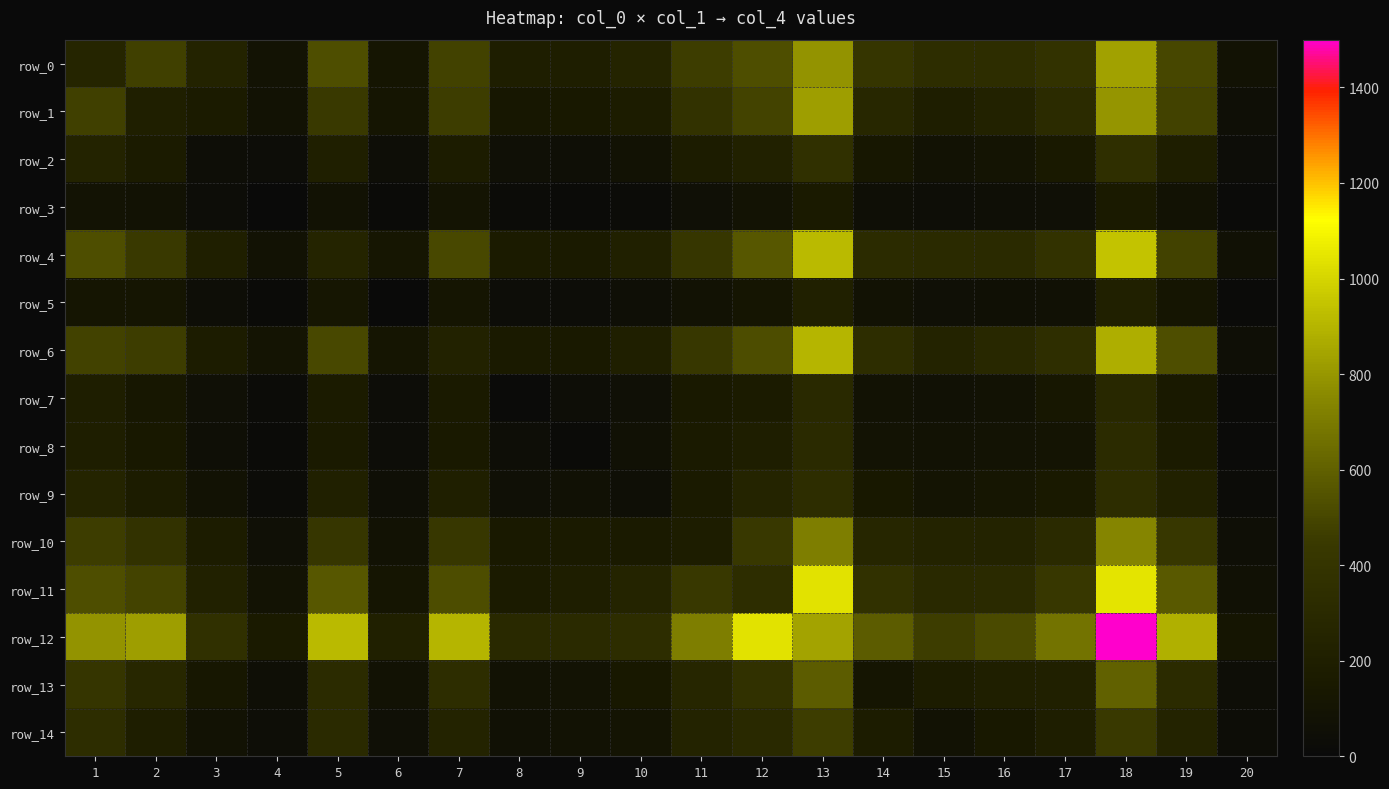

What is the spread (max minus min) of values at 17?

606